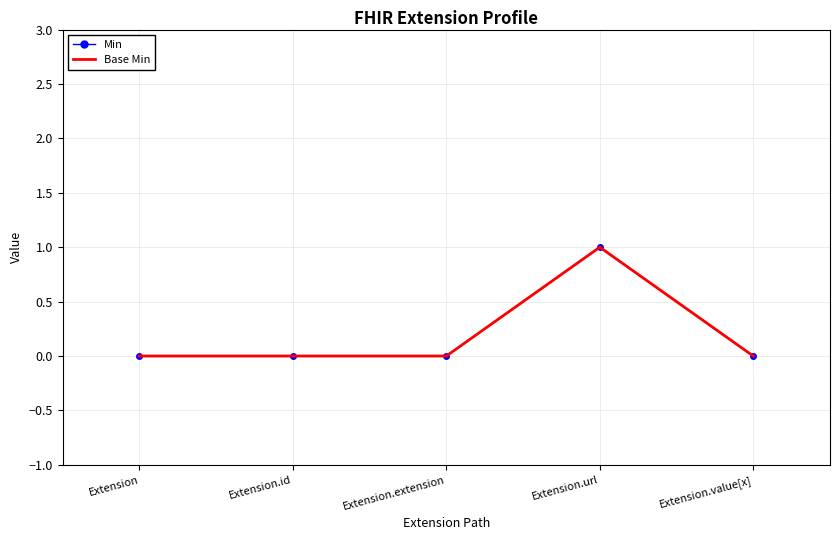

Which series has the largest range (max minus min)?

Min